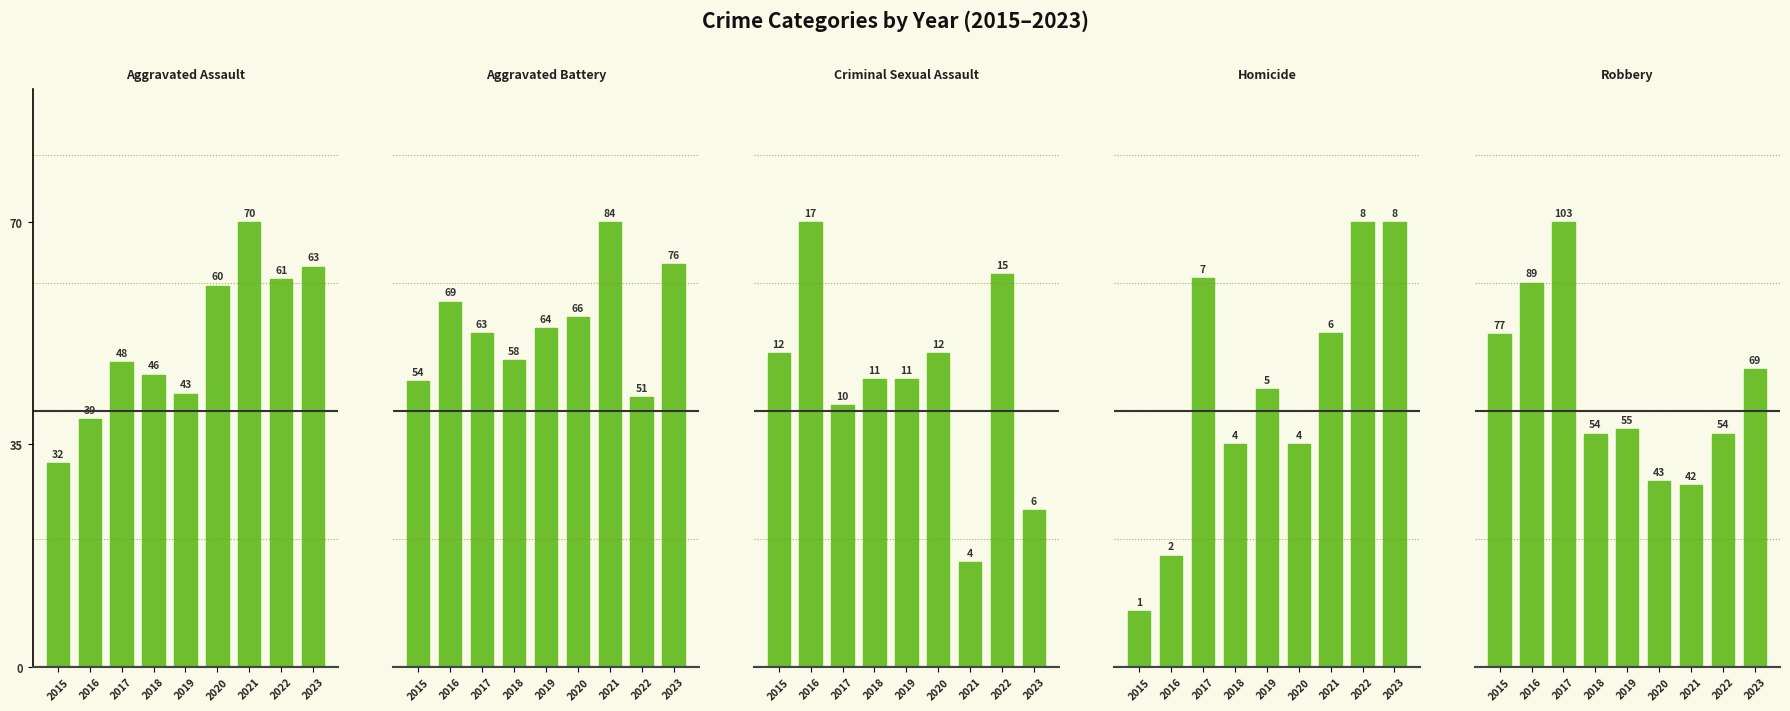

At which label does Aggravated Assault first exceed 48?

2020